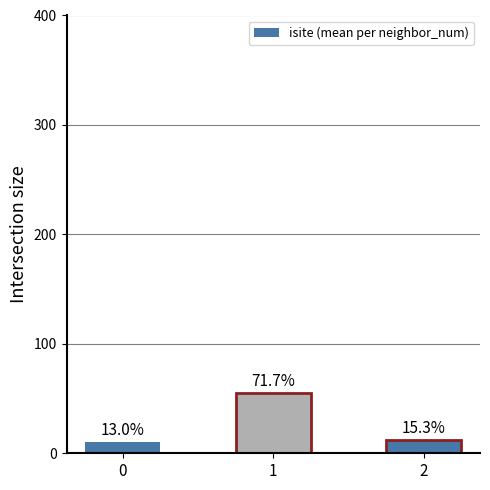

What is the value of the 2nd bar from the left?

55.0